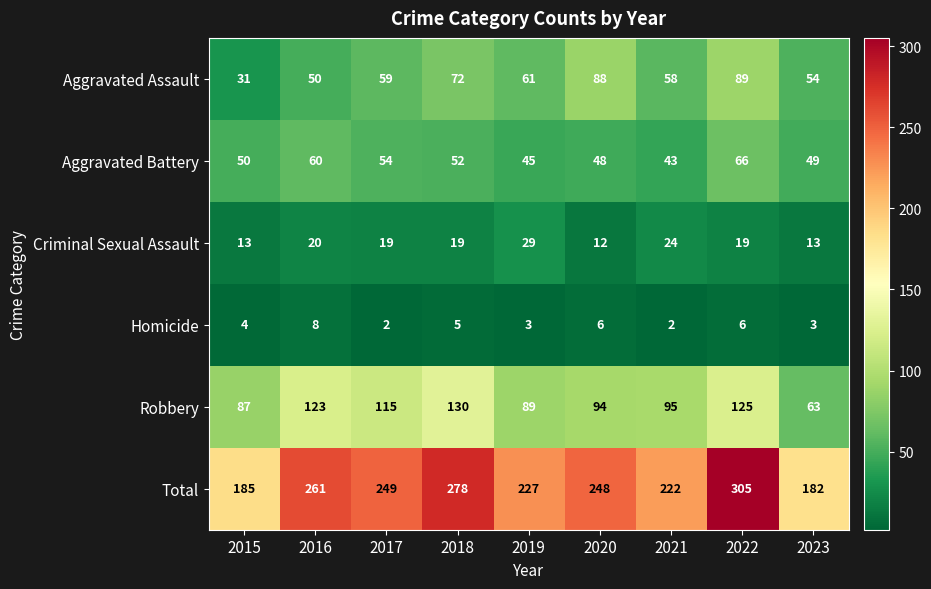

At which label does Criminal Sexual Assault reach its peak?

2019